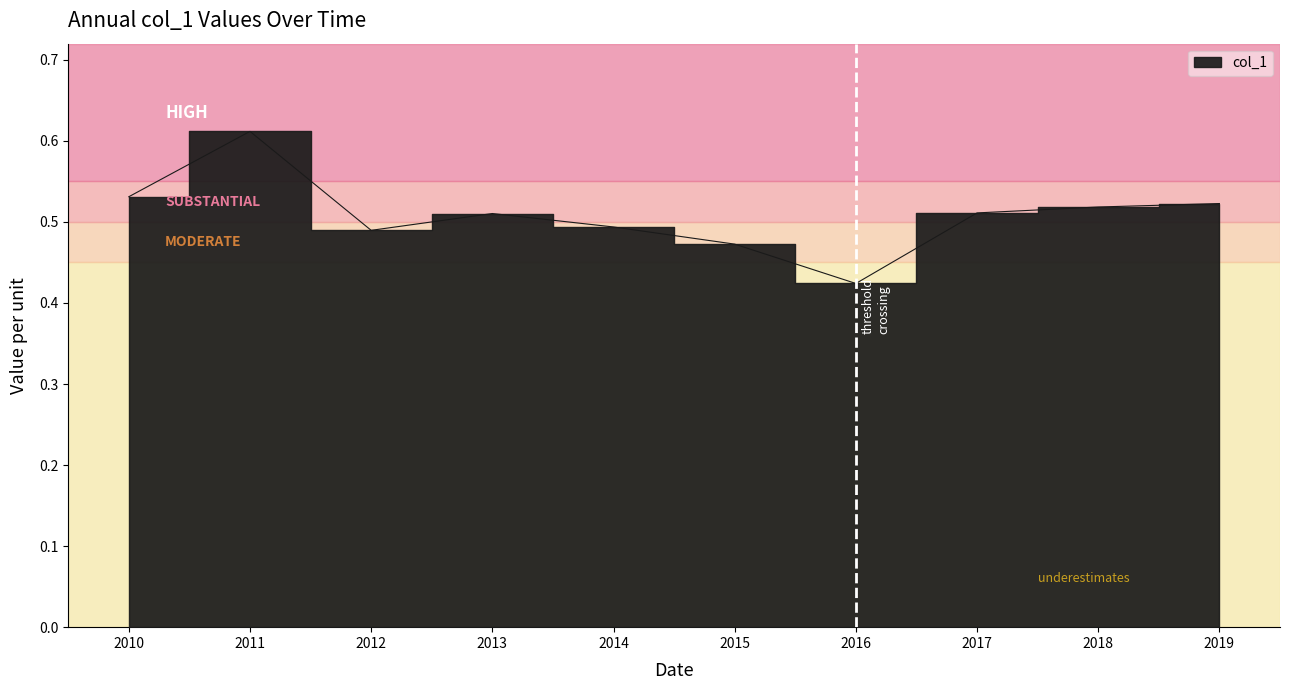

List the labels in order of value, largest first.

2011, 2010, 2019, 2018, 2017, 2013, 2014, 2012, 2015, 2016